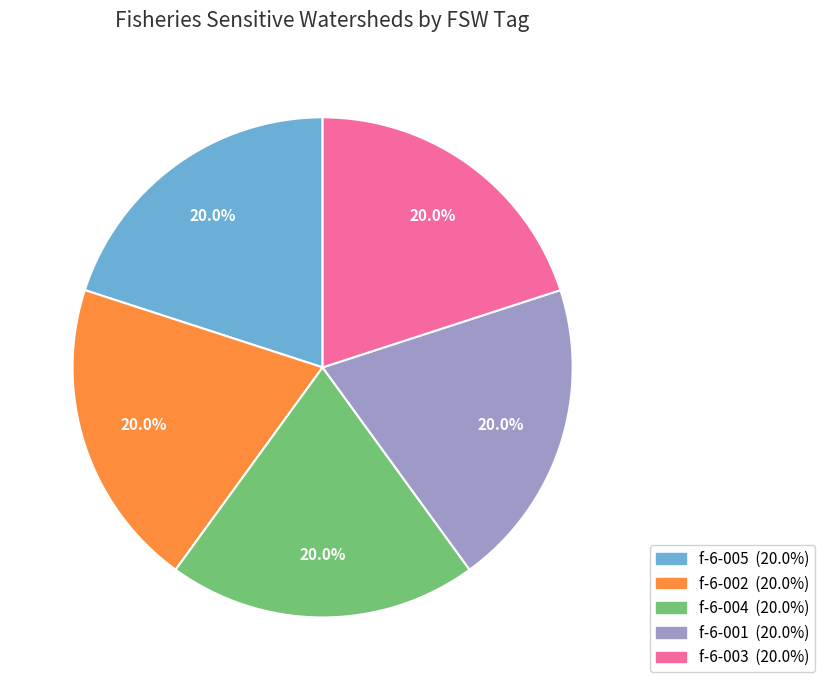

What percentage is NOT represented by f-6-005?

80.0%